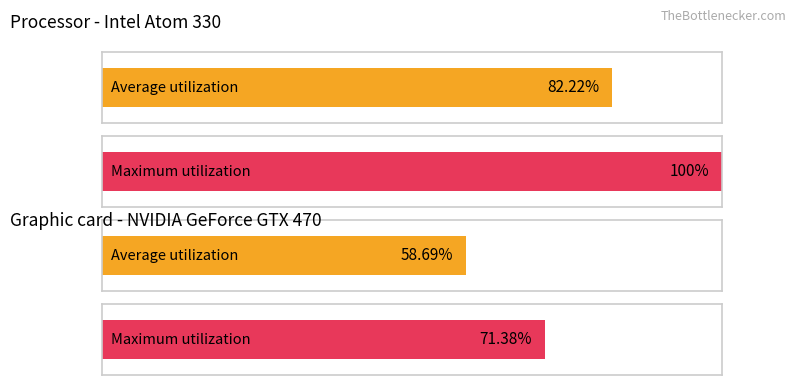

What is the maximum value shown in the chart?

100.0